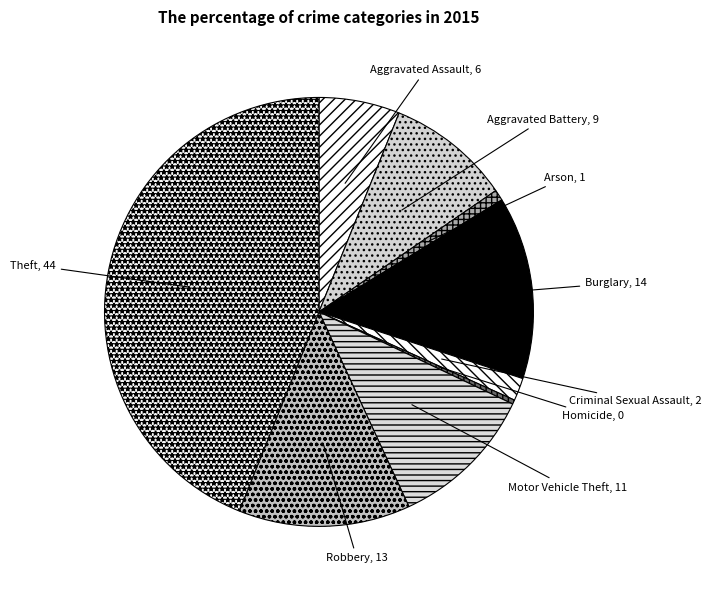

Rank the categories by value from highest to lowest.

Theft, Burglary, Robbery, Motor Vehicle Theft, Aggravated Battery, Aggravated Assault, Criminal Sexual Assault, Arson, Homicide